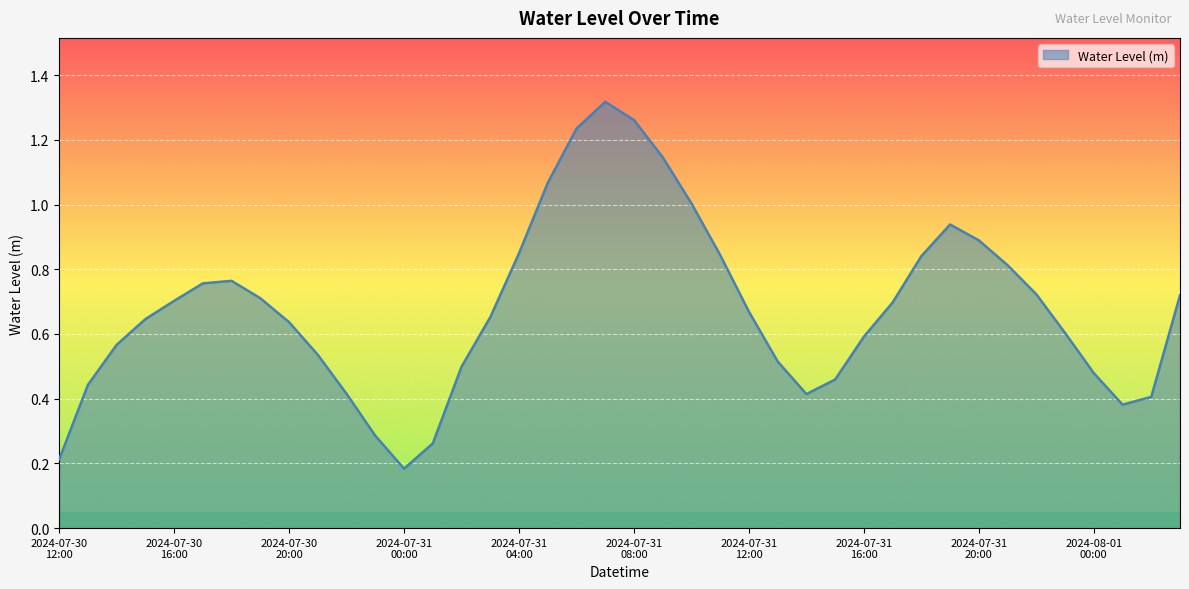

What is the value of the 34th point from the left?

0.8